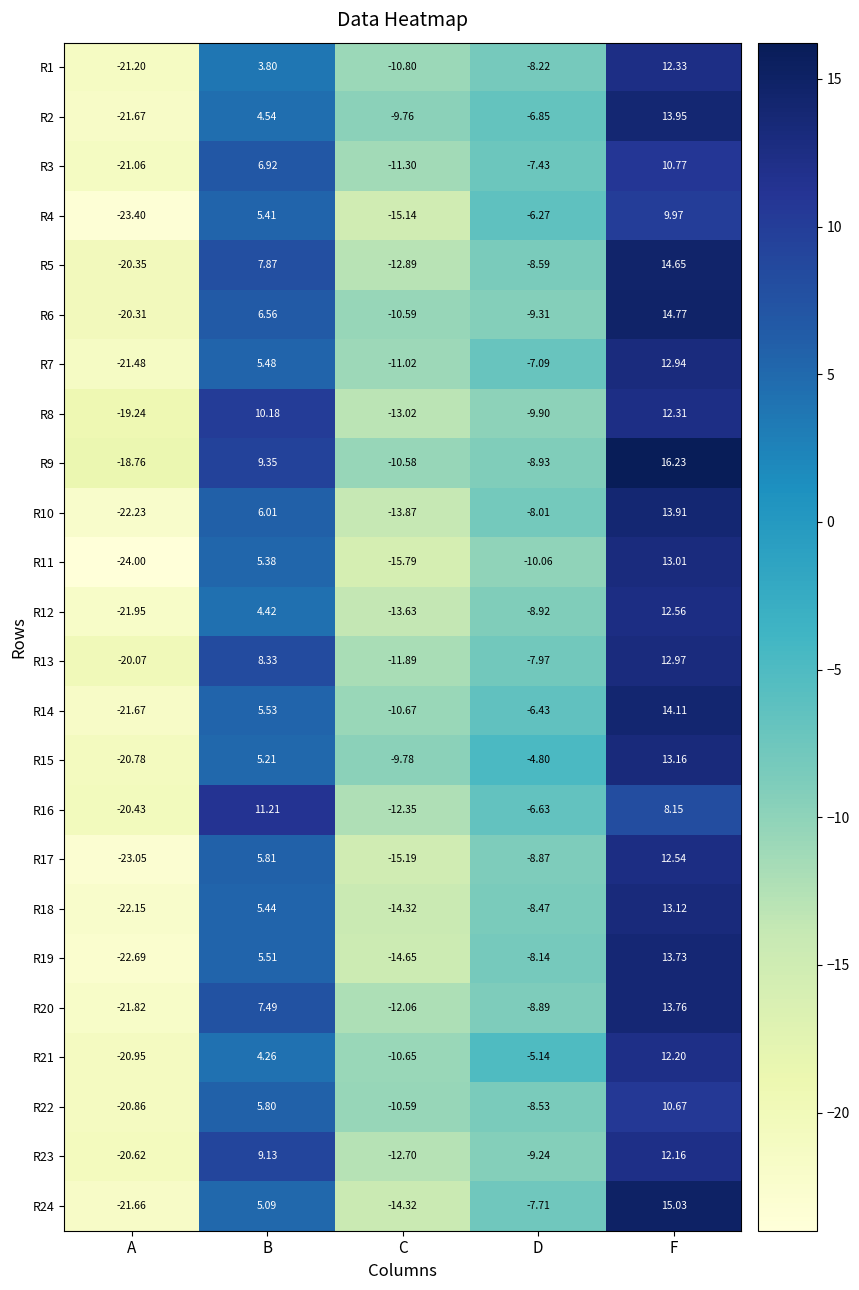

At which label does R19 first exceed -8?

B